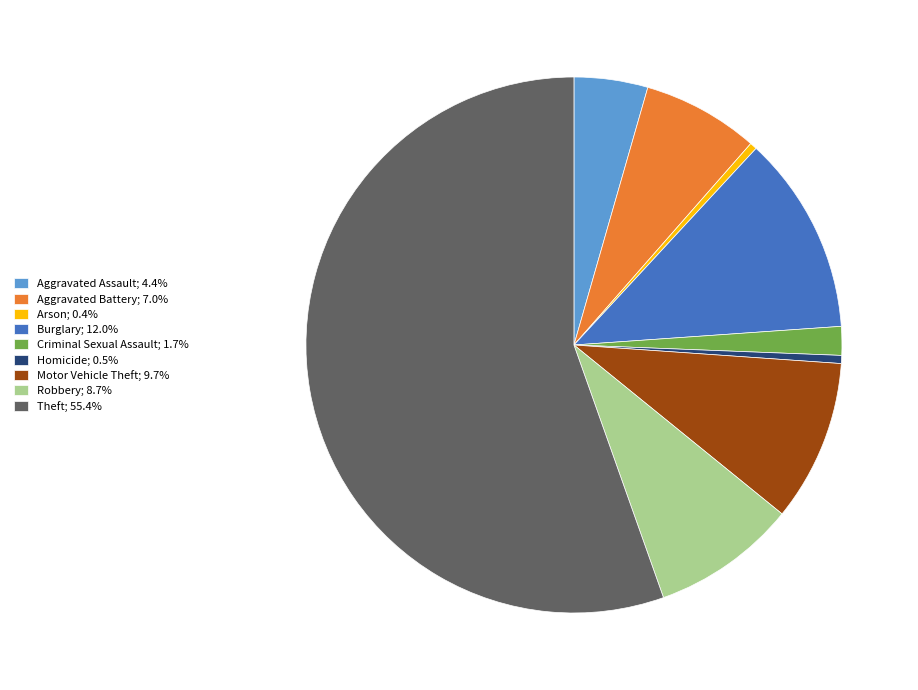

What is the majority slice?

Theft